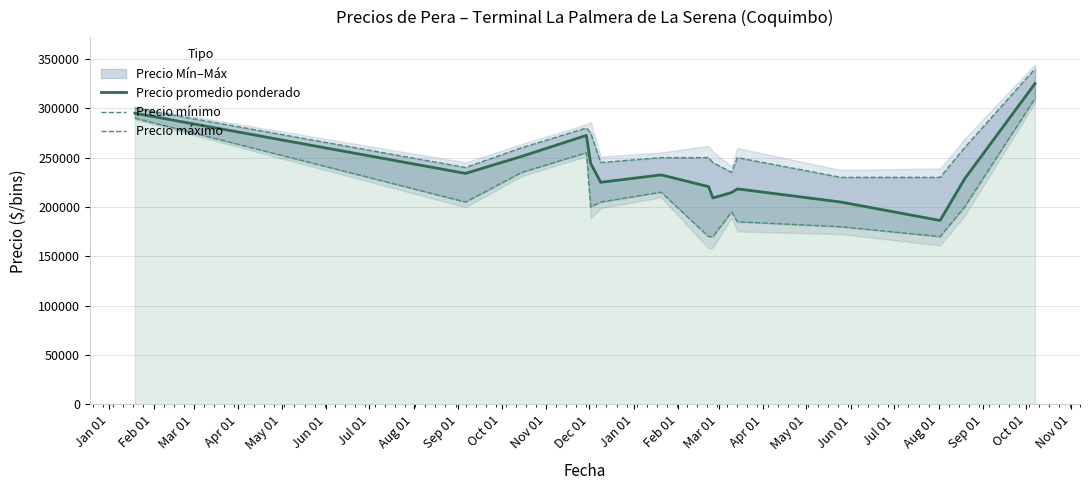

What is the highest value of the Precio promedio ponderado series?

325000